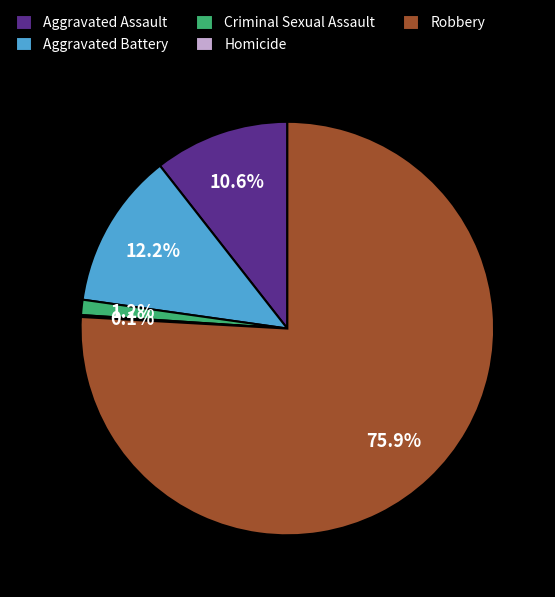

To the nearest percent, what percentage of the pie is Aggravated Assault?

11%